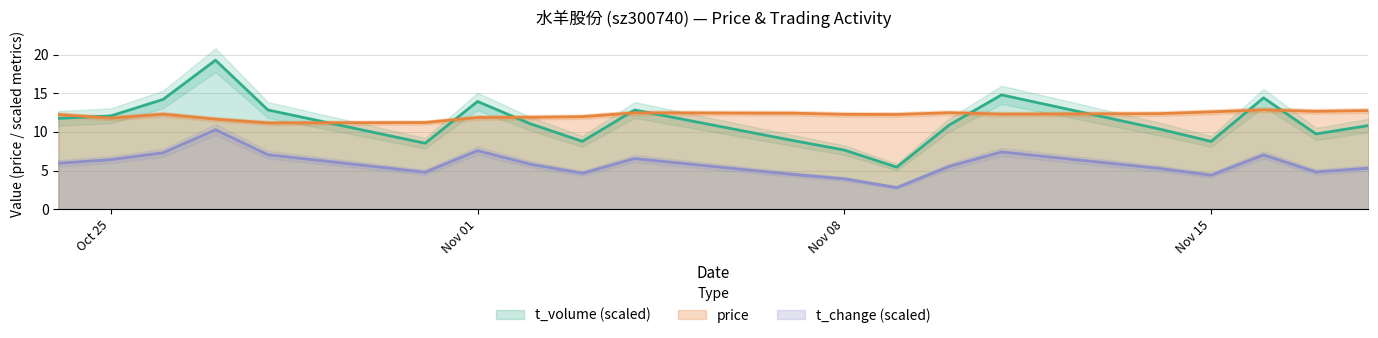

Which series ends up on top after the final intersection of t_volume and price?

price